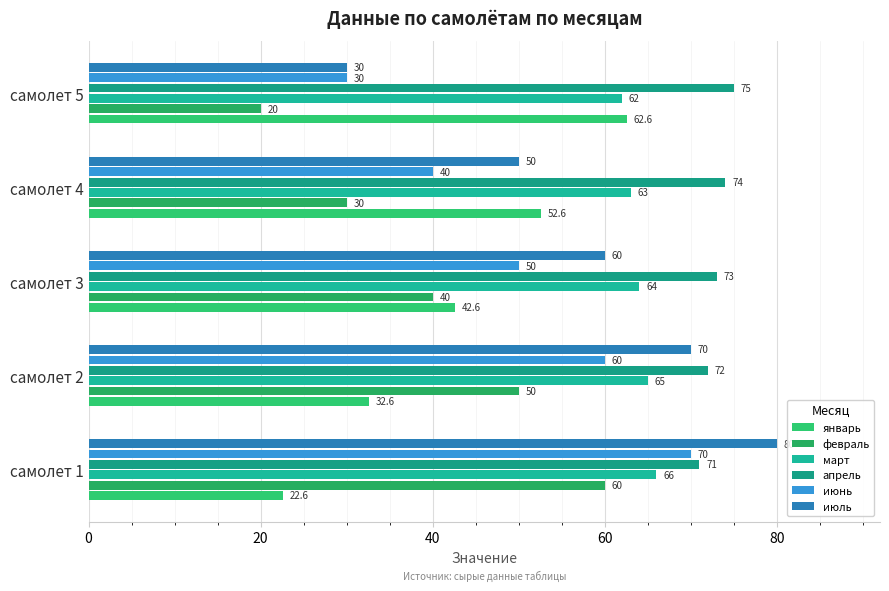

What is the value of the январь bar at the 2nd from the left?

32.6